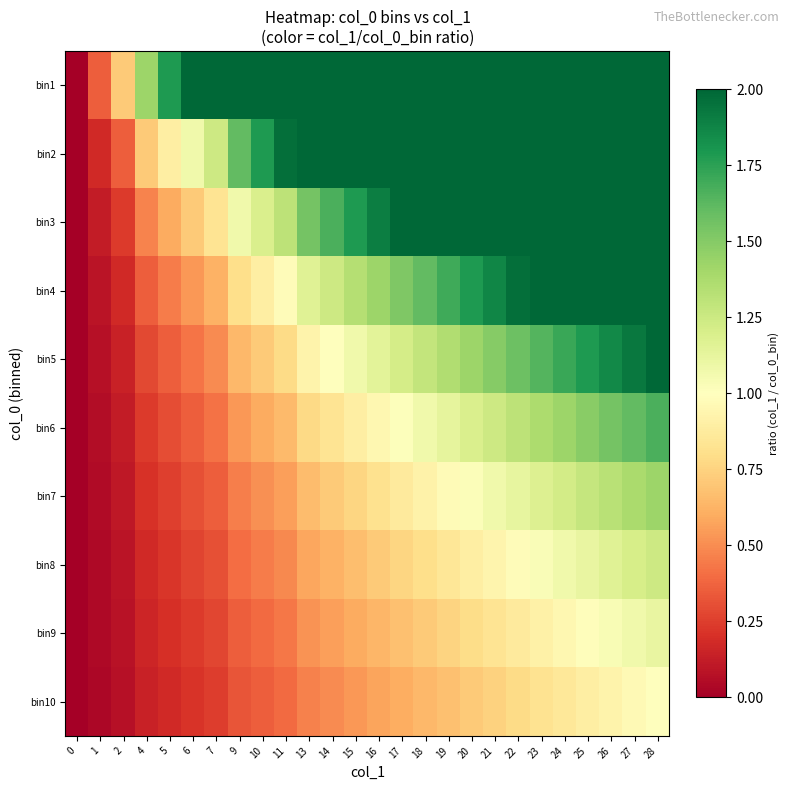

Reading left to right, what are all the values shown in this chart?

bin1: 0=0.0	1=0.4	2=0.7	4=1.4	5=1.8	6=2.1	7=2.5	9=3.2	10=3.6	11=3.9	13=4.6	14=5.0	15=5.4	16=5.7	17=6.1	18=6.4	19=6.8	20=7.1	21=7.5	22=7.9	23=8.2	24=8.6	25=8.9	26=9.3	27=9.6	28=10.0
bin2: 0=0.0	1=0.2	2=0.4	4=0.7	5=0.9	6=1.1	7=1.2	9=1.6	10=1.8	11=2.0	13=2.3	14=2.5	15=2.7	16=2.9	17=3.0	18=3.2	19=3.4	20=3.6	21=3.7	22=3.9	23=4.1	24=4.3	25=4.5	26=4.6	27=4.8	28=5.0
bin3: 0=0.0	1=0.1	2=0.2	4=0.5	5=0.6	6=0.7	7=0.8	9=1.1	10=1.2	11=1.3	13=1.5	14=1.7	15=1.8	16=1.9	17=2.0	18=2.1	19=2.3	20=2.4	21=2.5	22=2.6	23=2.7	24=2.9	25=3.0	26=3.1	27=3.2	28=3.3
bin4: 0=0.0	1=0.1	2=0.2	4=0.4	5=0.4	6=0.5	7=0.6	9=0.8	10=0.9	11=1.0	13=1.2	14=1.2	15=1.3	16=1.4	17=1.5	18=1.6	19=1.7	20=1.8	21=1.9	22=2.0	23=2.1	24=2.1	25=2.2	26=2.3	27=2.4	28=2.5
bin5: 0=0.0	1=0.1	2=0.1	4=0.3	5=0.4	6=0.4	7=0.5	9=0.6	10=0.7	11=0.8	13=0.9	14=1.0	15=1.1	16=1.1	17=1.2	18=1.3	19=1.4	20=1.4	21=1.5	22=1.6	23=1.6	24=1.7	25=1.8	26=1.9	27=1.9	28=2.0
bin6: 0=0.0	1=0.1	2=0.1	4=0.2	5=0.3	6=0.4	7=0.4	9=0.5	10=0.6	11=0.7	13=0.8	14=0.8	15=0.9	16=1.0	17=1.0	18=1.1	19=1.1	20=1.2	21=1.2	22=1.3	23=1.4	24=1.4	25=1.5	26=1.5	27=1.6	28=1.7
bin7: 0=0.0	1=0.1	2=0.1	4=0.2	5=0.3	6=0.3	7=0.4	9=0.5	10=0.5	11=0.6	13=0.7	14=0.7	15=0.8	16=0.8	17=0.9	18=0.9	19=1.0	20=1.0	21=1.1	22=1.1	23=1.2	24=1.2	25=1.3	26=1.3	27=1.4	28=1.4
bin8: 0=0.0	1=0.0	2=0.1	4=0.2	5=0.2	6=0.3	7=0.3	9=0.4	10=0.4	11=0.5	13=0.6	14=0.6	15=0.7	16=0.7	17=0.8	18=0.8	19=0.8	20=0.9	21=0.9	22=1.0	23=1.0	24=1.1	25=1.1	26=1.2	27=1.2	28=1.2
bin9: 0=0.0	1=0.0	2=0.1	4=0.2	5=0.2	6=0.2	7=0.3	9=0.4	10=0.4	11=0.4	13=0.5	14=0.6	15=0.6	16=0.6	17=0.7	18=0.7	19=0.8	20=0.8	21=0.8	22=0.9	23=0.9	24=1.0	25=1.0	26=1.0	27=1.1	28=1.1
bin10: 0=0.0	1=0.0	2=0.1	4=0.1	5=0.2	6=0.2	7=0.2	9=0.3	10=0.4	11=0.4	13=0.5	14=0.5	15=0.5	16=0.6	17=0.6	18=0.6	19=0.7	20=0.7	21=0.7	22=0.8	23=0.8	24=0.9	25=0.9	26=0.9	27=1.0	28=1.0